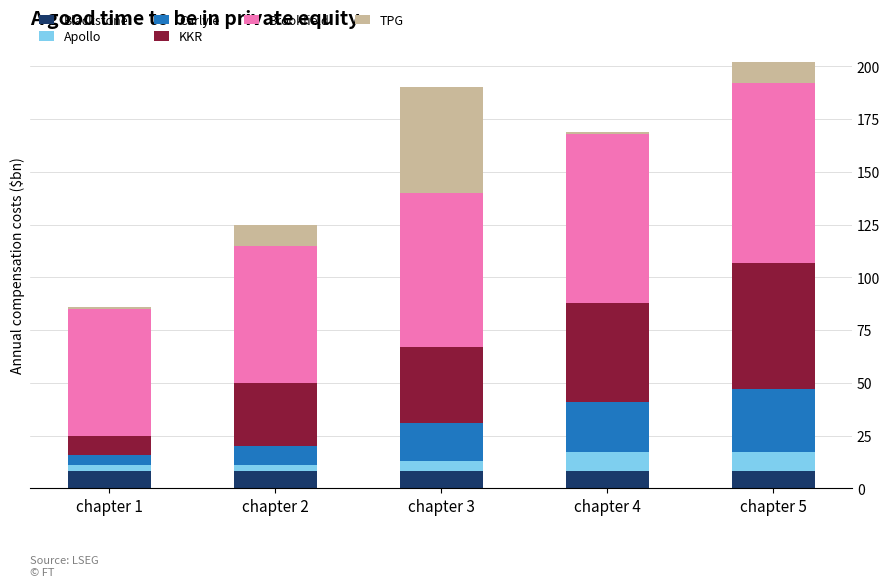

How many categories are shown in the chart?

5